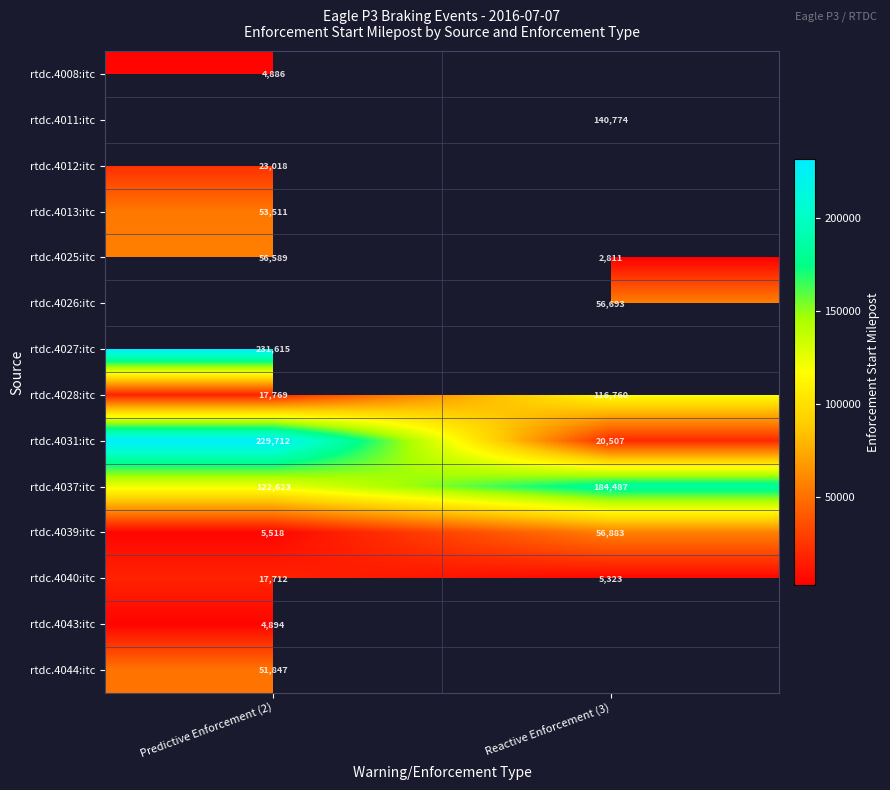

True or false: rtdc.4037:itc has a value of 78138.2 at Reactive Enforcement (3).

False